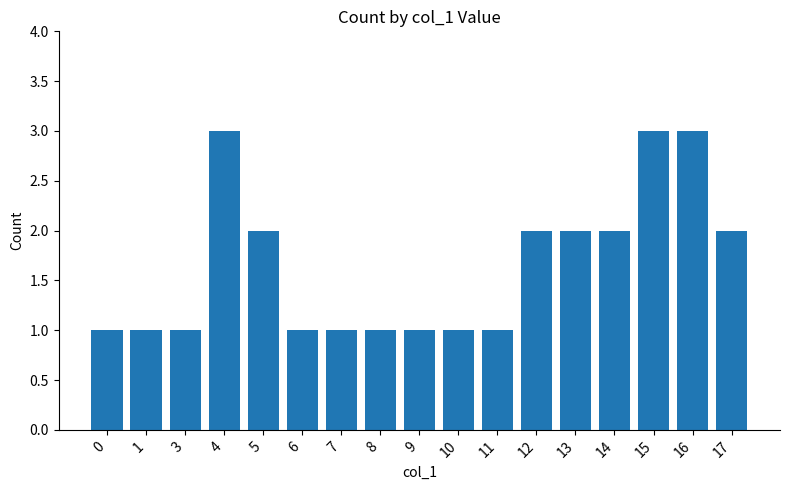

Reading left to right, what are all the values shown in this chart?

1	1	1	3	2	1	1	1	1	1	1	2	2	2	3	3	2